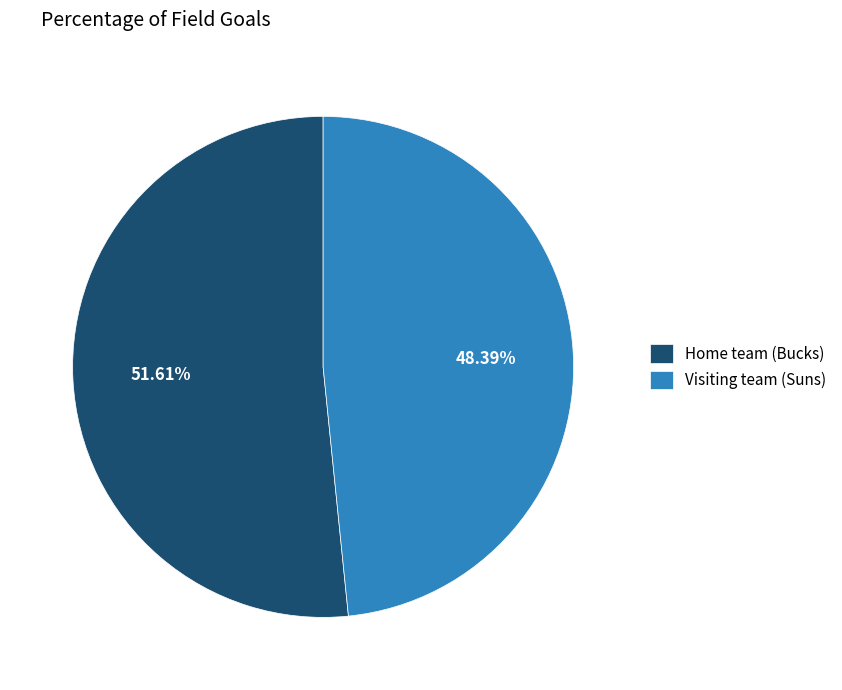

Is there any slice that represents more than half of the pie?

Yes